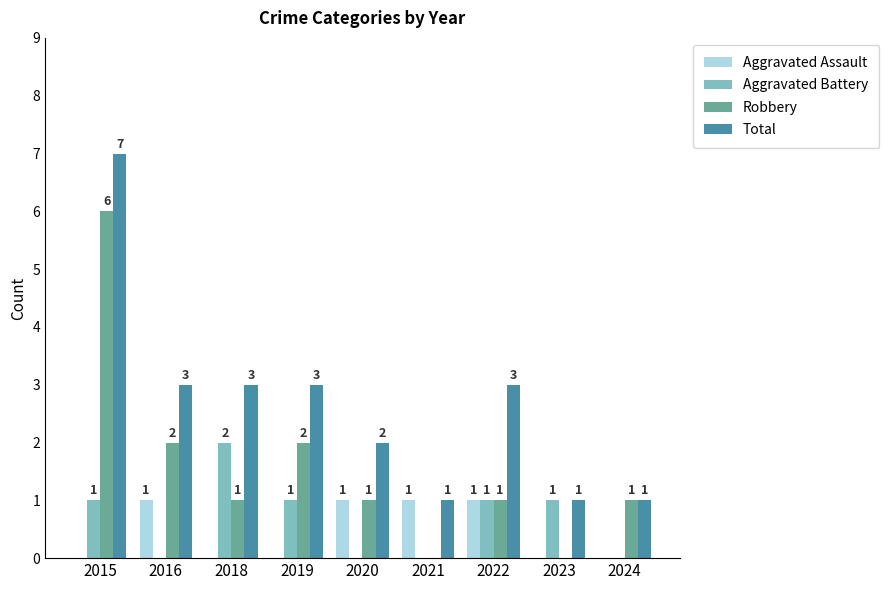

Is the value of Total at 2019 greater than the value of Aggravated Battery at 2018?

Yes